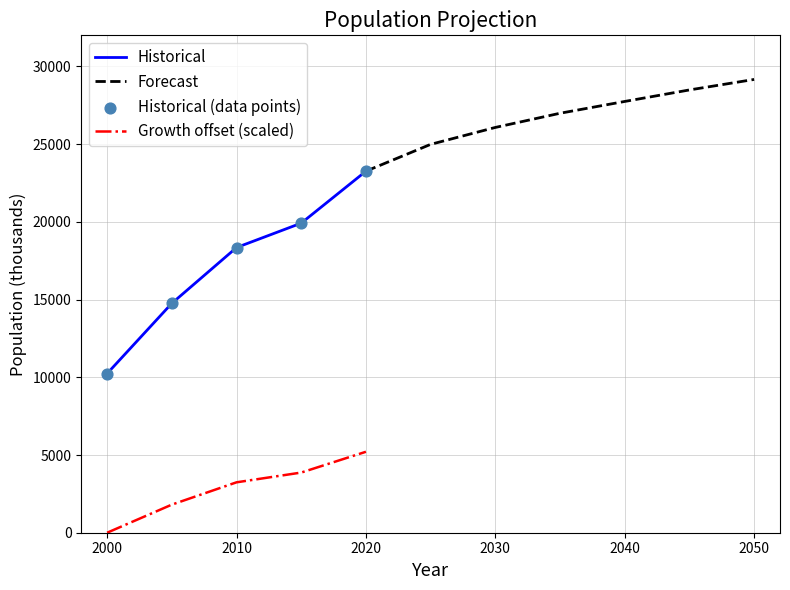

True or false: Historical and Growth offset (scaled) intersect in this chart.

False